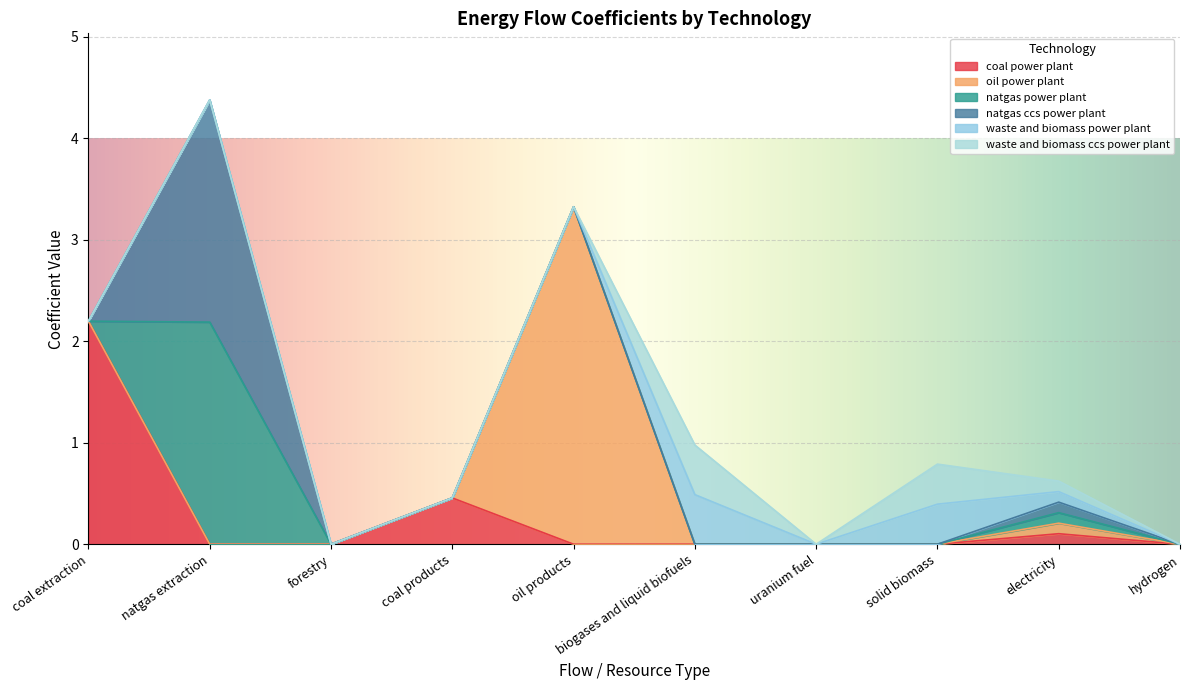

Is it true that coal power plant equals 1.4 at CO2?

False